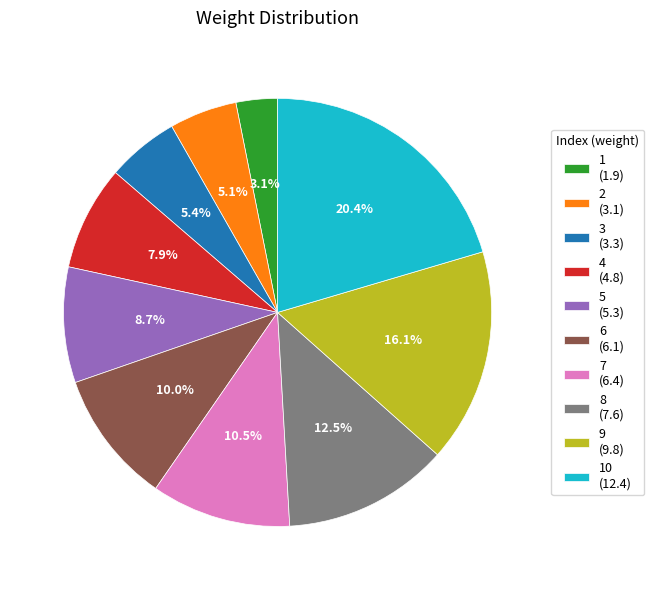

What is the total percentage of 5 (5.3) and 7 (6.4)?

19.3%